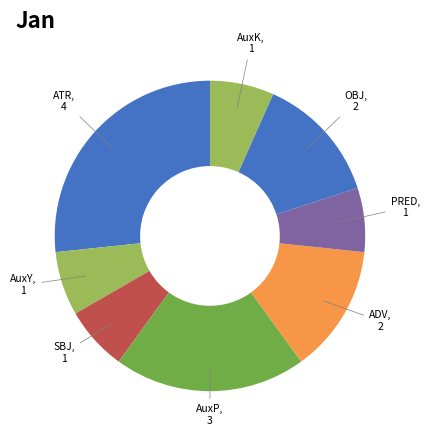

Does SBJ represent more than half of the total?

No